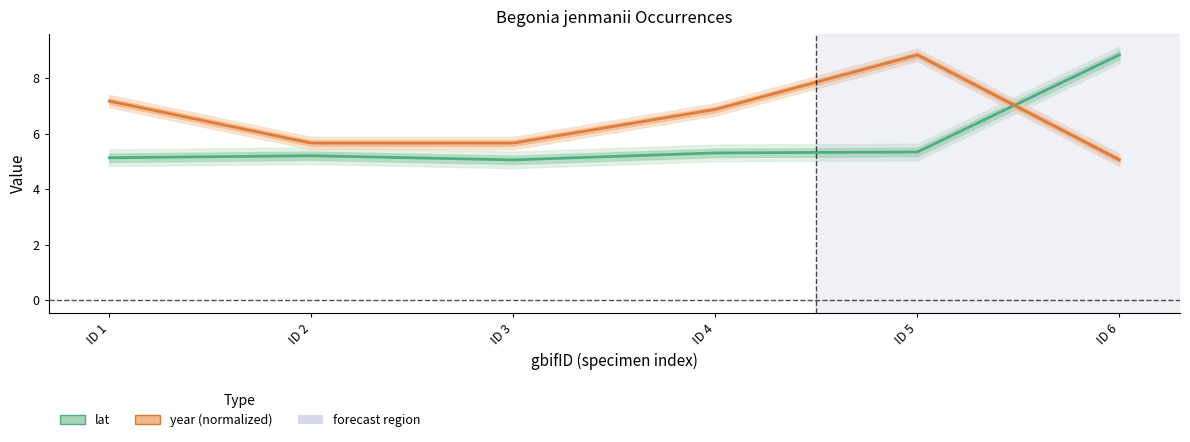

True or false: year (normalized) has a value of 5.0 at ID 6.

True